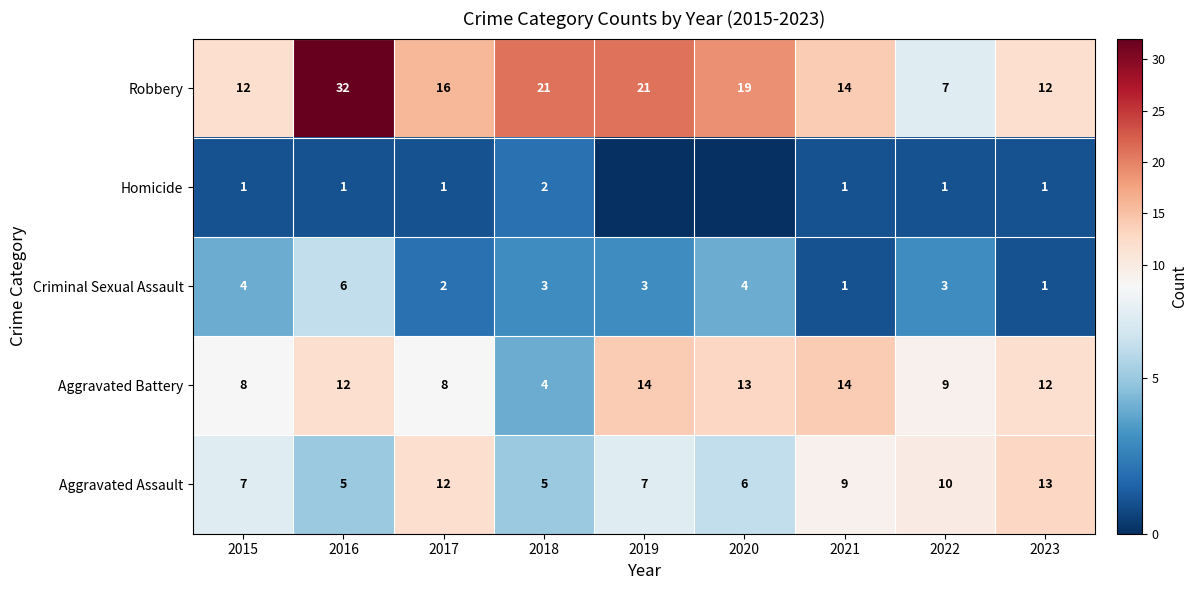

What is the difference between the maximum and minimum values in the Criminal Sexual Assault series?

5